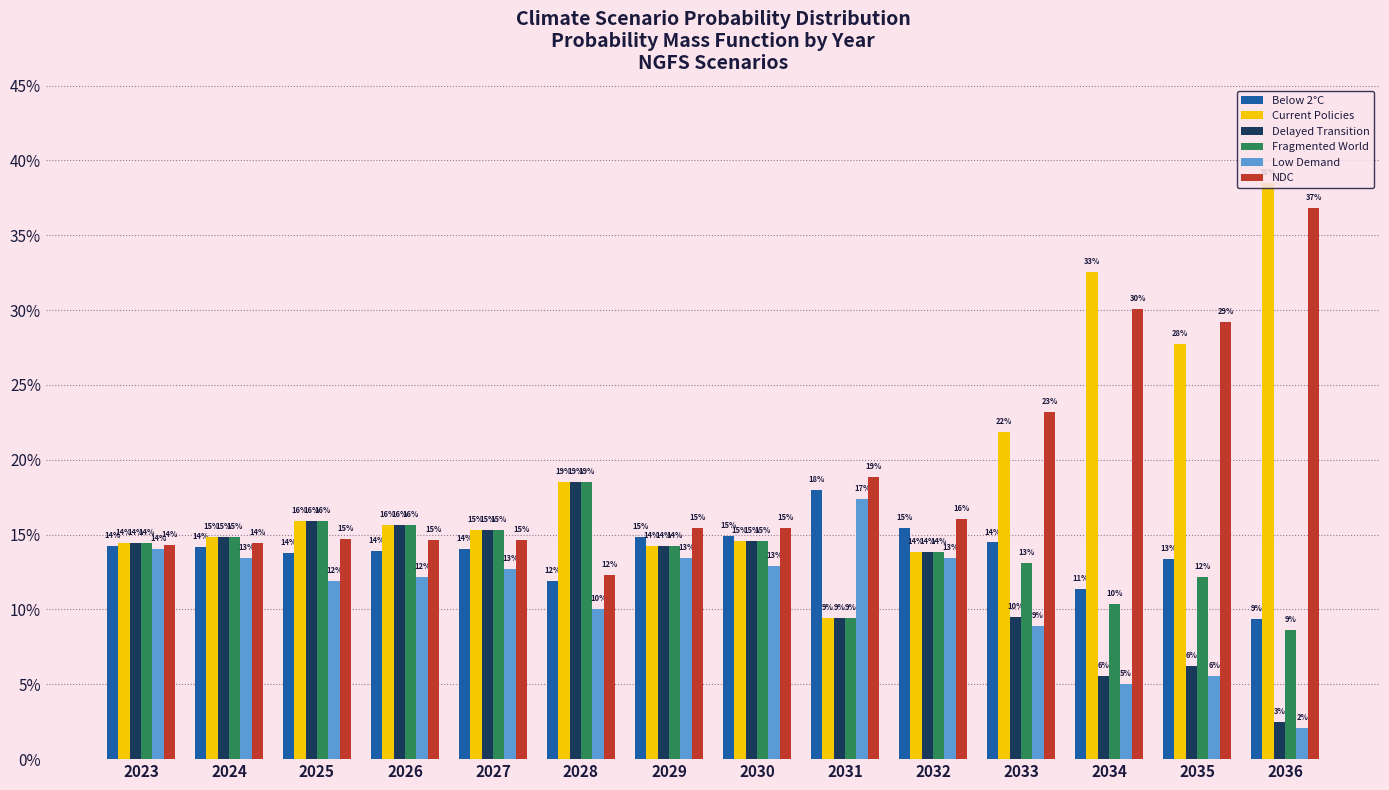

Are the bars grouped side by side (vs. stacked)?

Yes